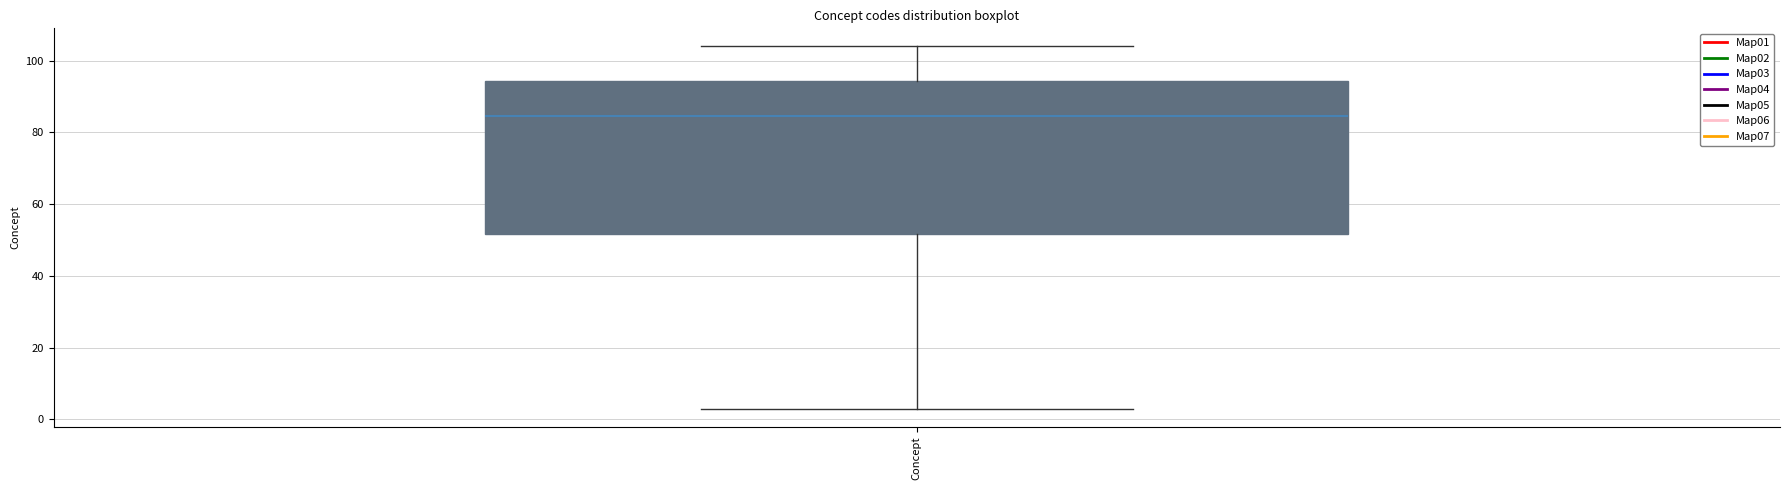

Where is the upper edge of the box for Concept on the y-axis? The values are not printed on the chart, so give them approximately, as read against the axis.

94